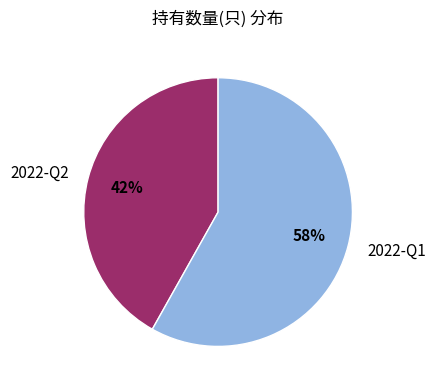

Is it true that 2022-Q2 is 42% of the pie?

True